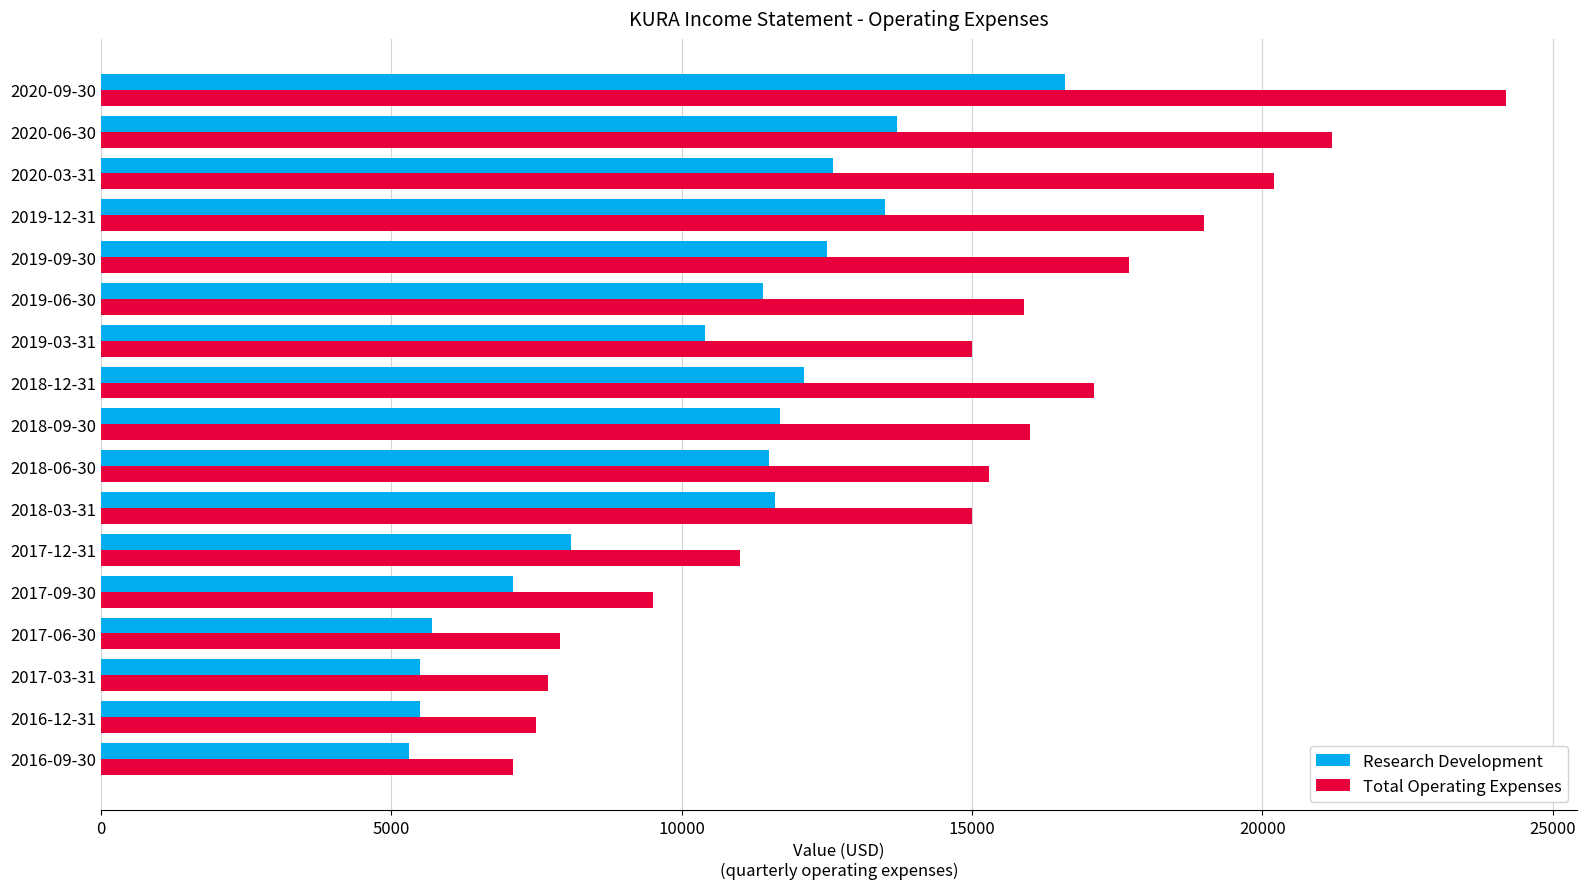

The value of Research Development at 2020-06-30 is 13700. True or false?

True